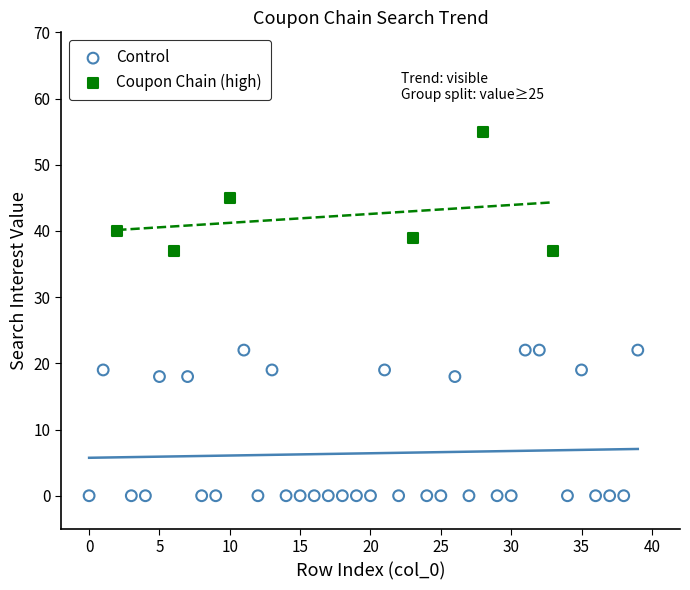

Which series has the largest Y range (max minus min)?

Control